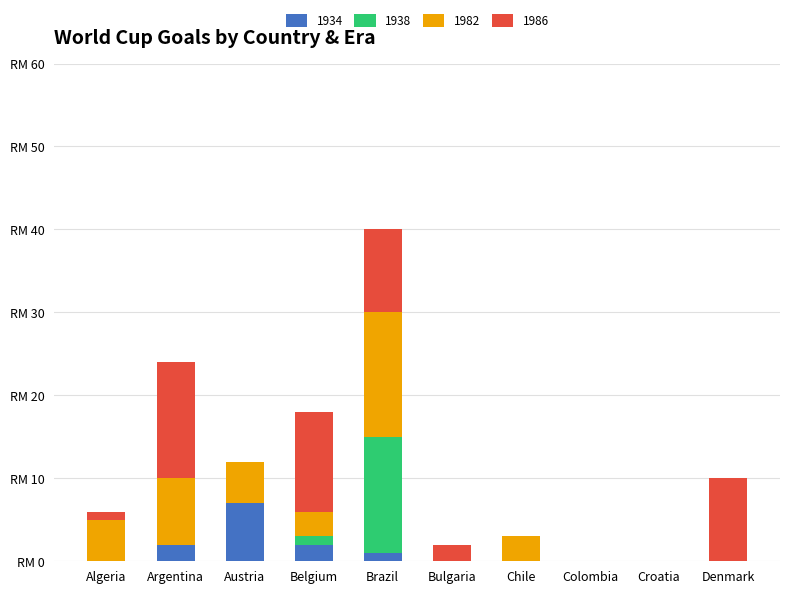

What is the difference between the maximum and second lowest values in the 1934 series?

7